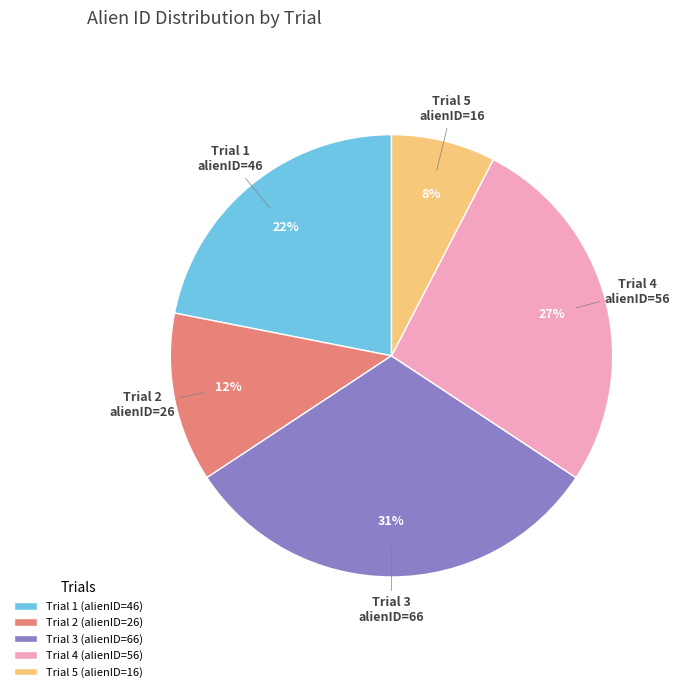

To the nearest percent, what is the average slice percentage?

20%